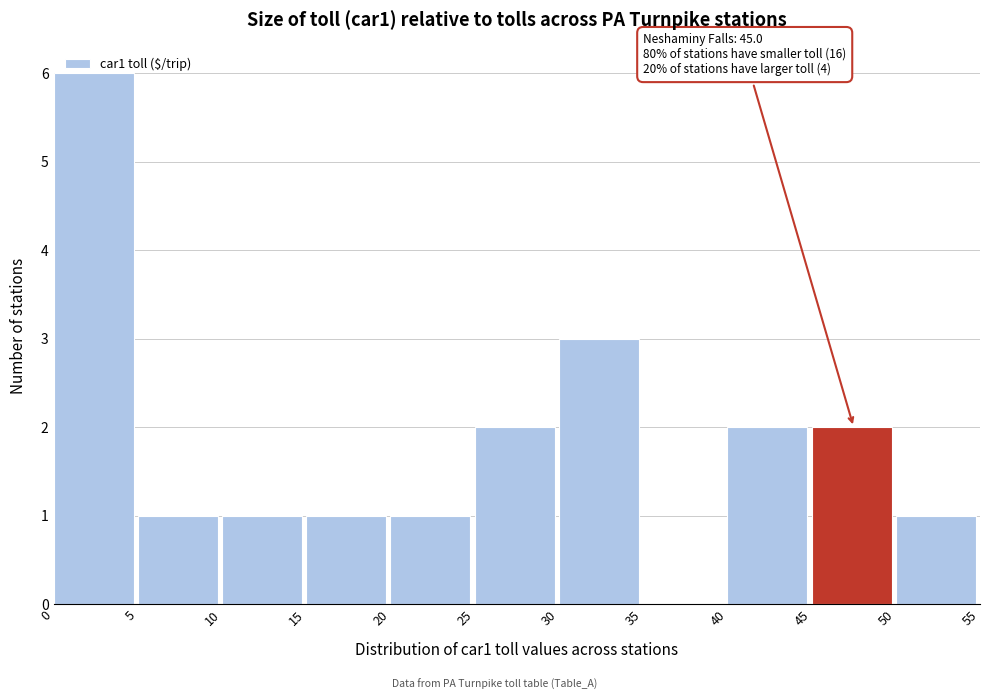

Over which range of the x-axis is the bar tallest?

0 to 5